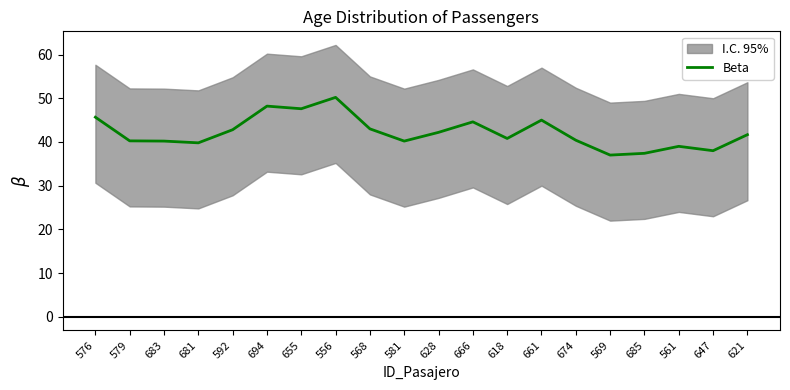

Rank the categories by value from lowest to highest.

569, 685, 647, 561, 681, 683, 581, 579, 674, 618, 621, 628, 592, 568, 666, 661, 576, 655, 694, 556